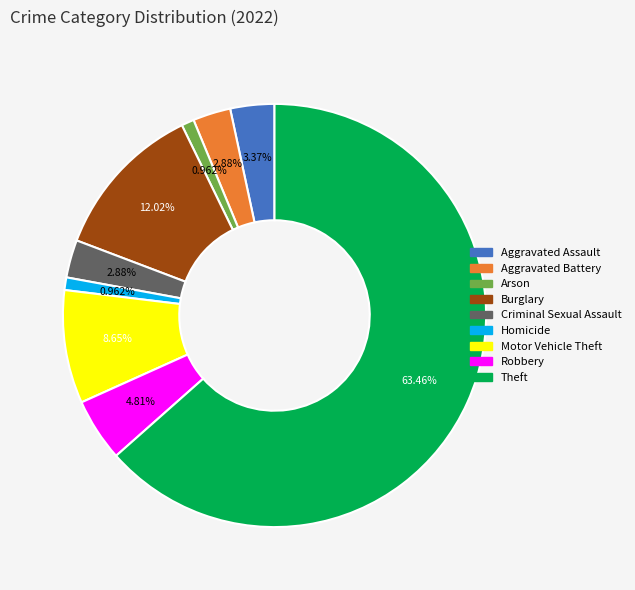

Which slice is the largest?

Theft